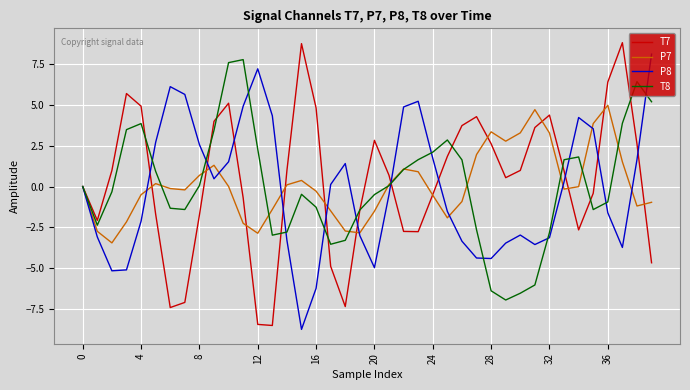

What is the smallest value displayed?

-8.7